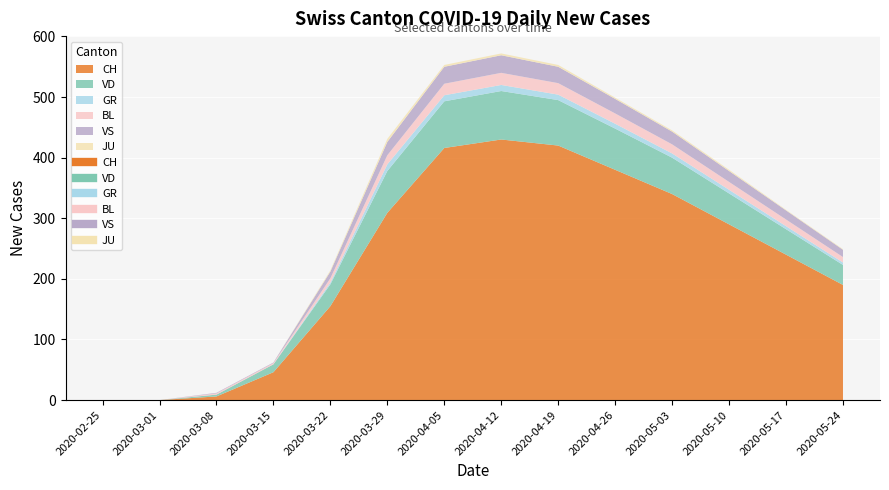

How many times do BL and VS cross each other?

1